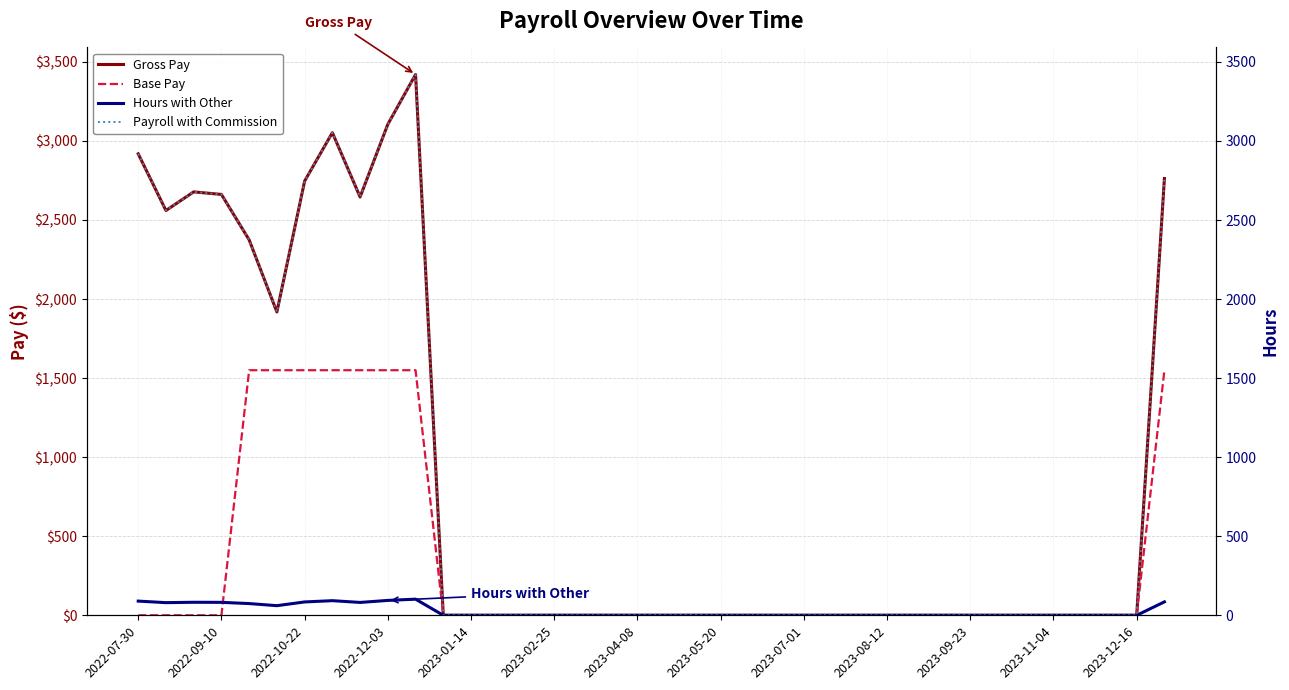

True or false: Payroll with Commission and Hours with Other cross at least once.

False